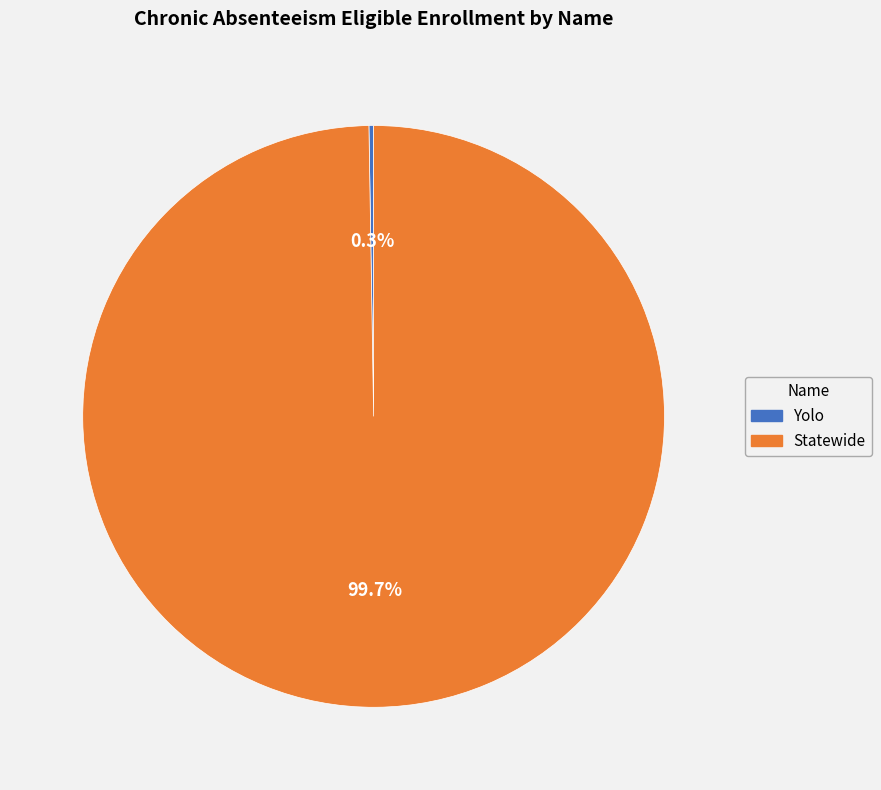

What is the largest slice in the pie chart?

Statewide